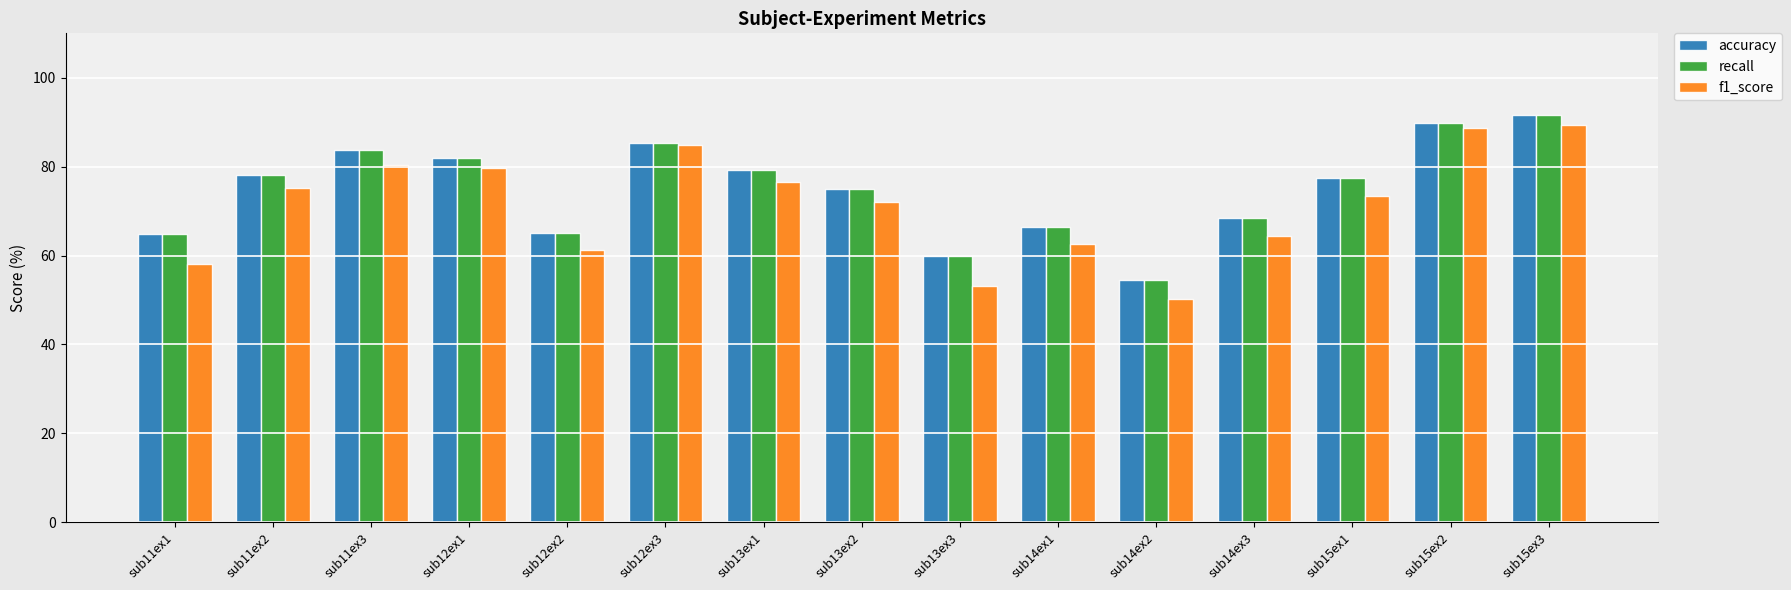

What is the greatest value displayed?

91.7